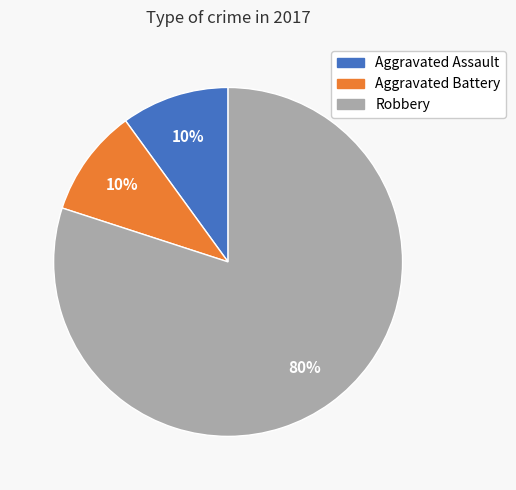

Combined, do Aggravated Battery and Robbery account for over 50%?

Yes